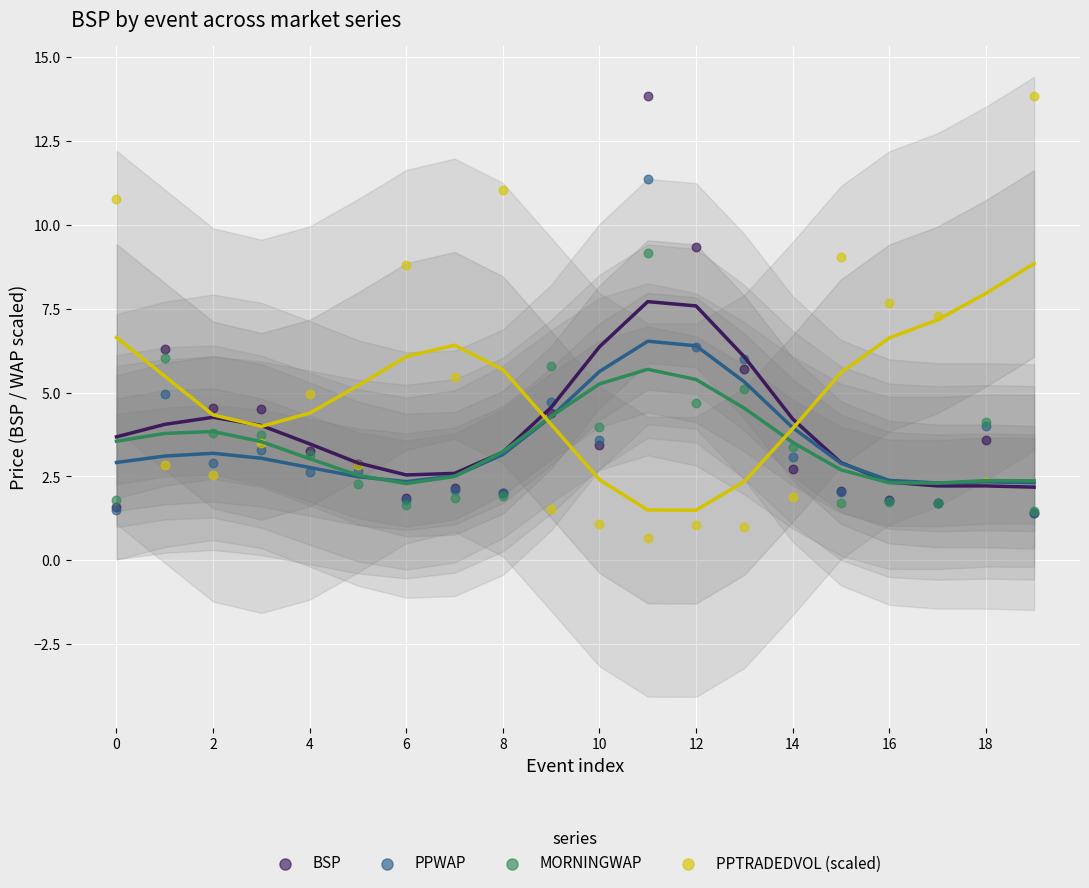

What are all the series names shown in the legend?

BSP, PPWAP, MORNINGWAP, PPTRADEDVOL (scaled)